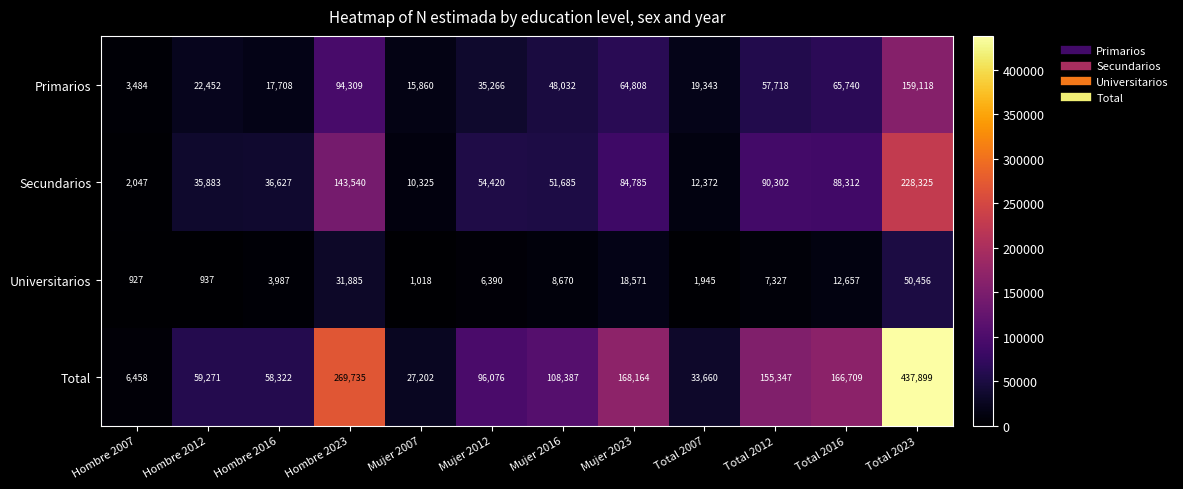

At which category is the sum across all series the highest?

Total 2023